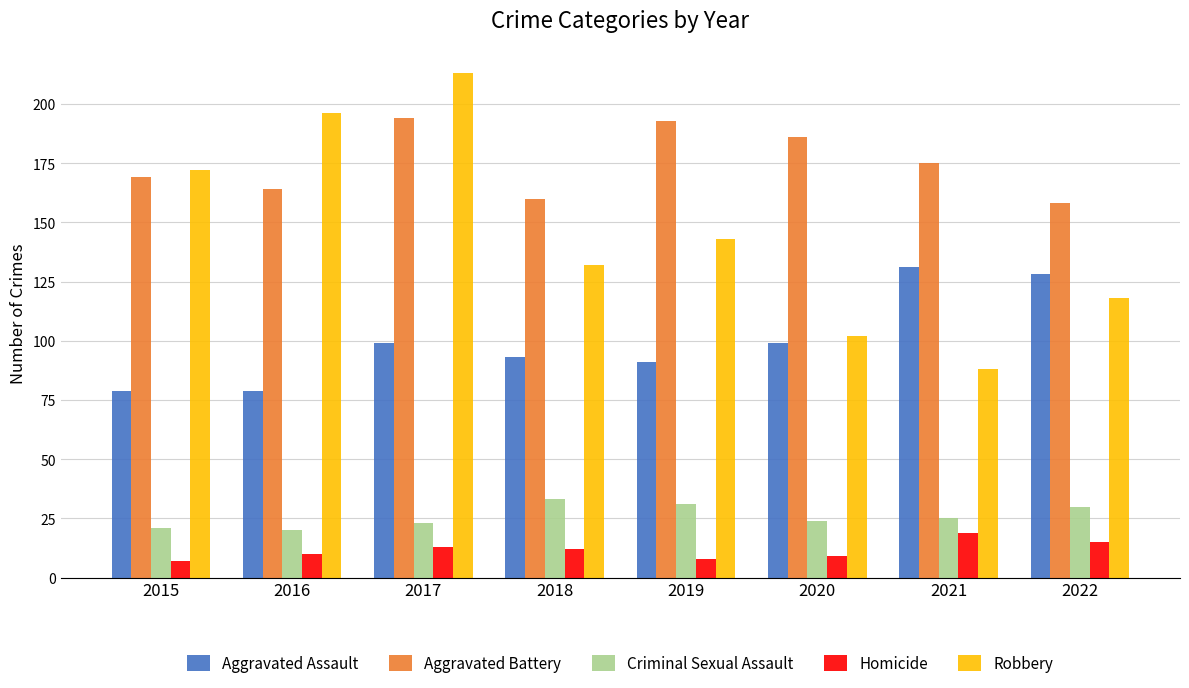

At which category is the sum across all series the highest?

2017